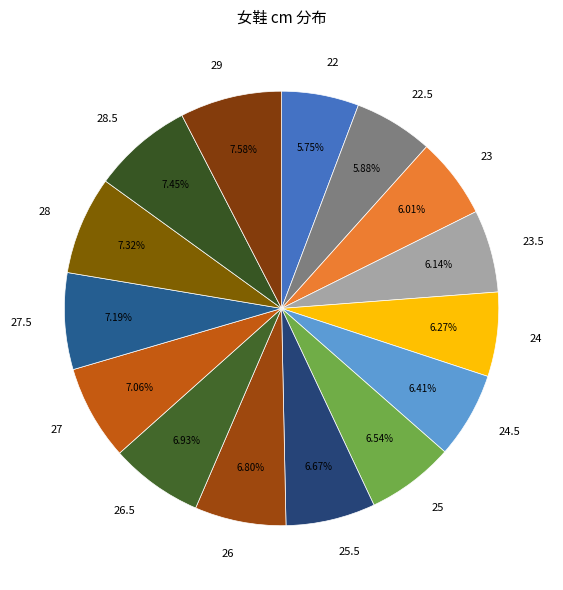

To the nearest percent, what portion does 28 represent?

7%